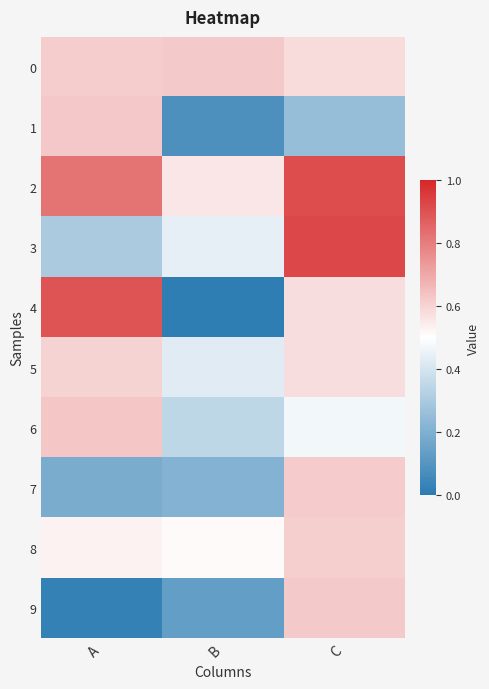

What is the difference between the highest and lowest values at A?

0.9